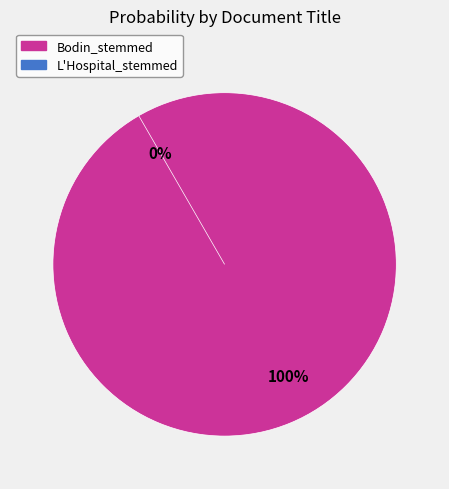

What is the smallest slice in the pie chart?

L'Hospital_stemmed